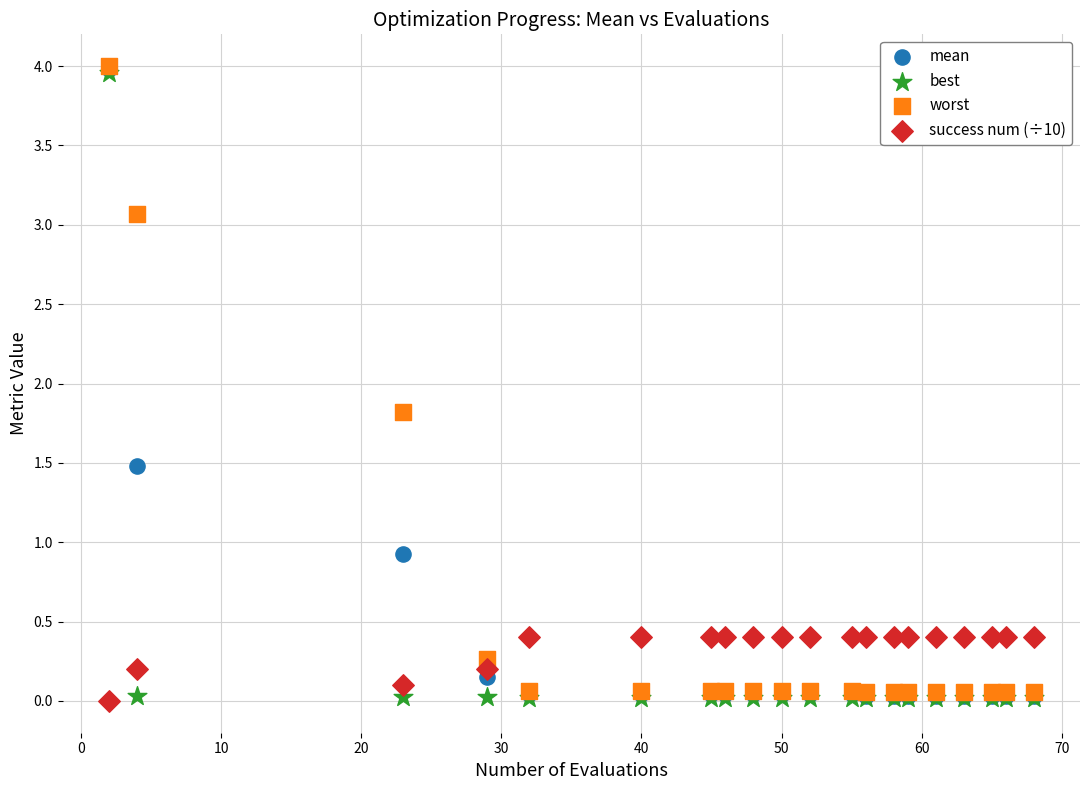

Across all series, what Y value is closest to 1?

0.9